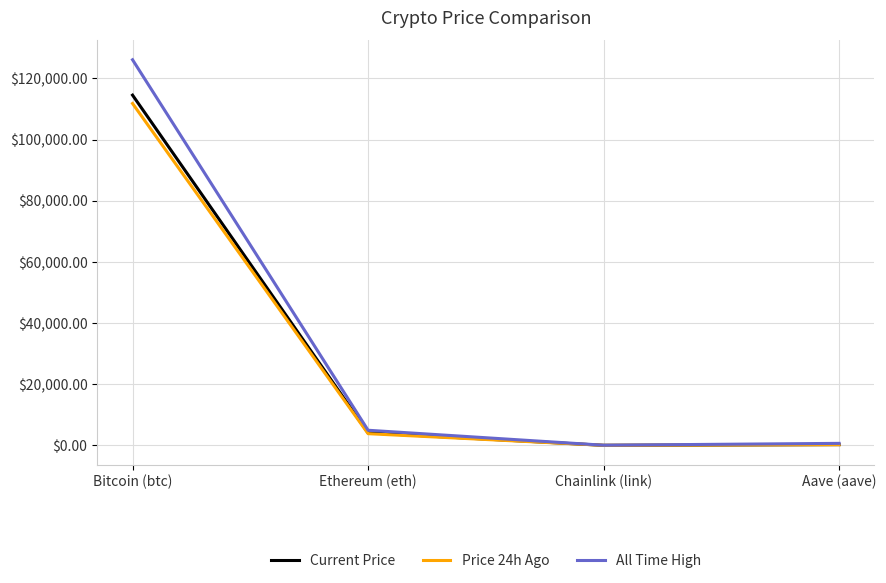

In Price 24h Ago, how many points are lower than both neighbors (excluding endpoints)?

1